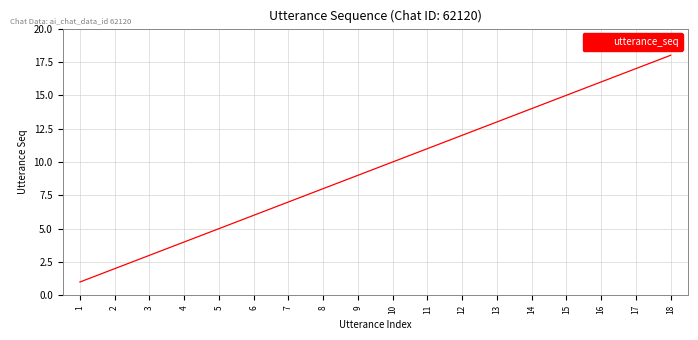

Reading left to right, extract all data points from this chart.

1=1	2=2	3=3	4=4	5=5	6=6	7=7	8=8	9=9	10=10	11=11	12=12	13=13	14=14	15=15	16=16	17=17	18=18